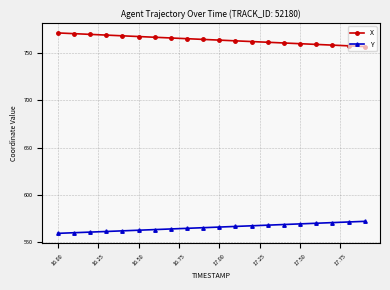

What is the value of the X point at the 3rd from the left?

769.7